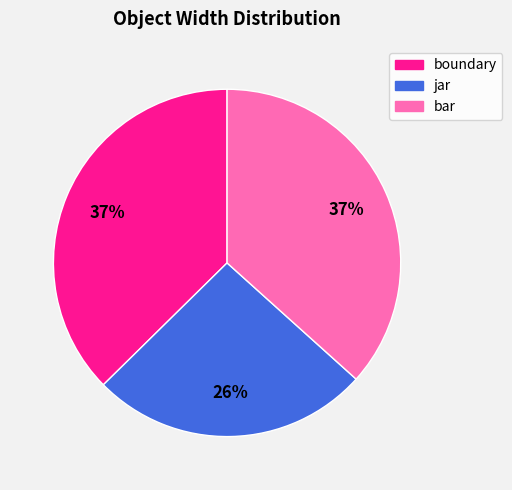

How many segments does this pie chart have?

3